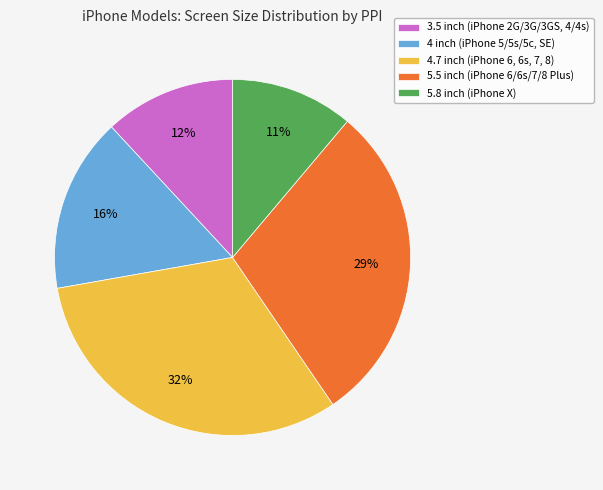

True or false: 5.8 inch (iPhone X) accounts for 1% of the total.

False